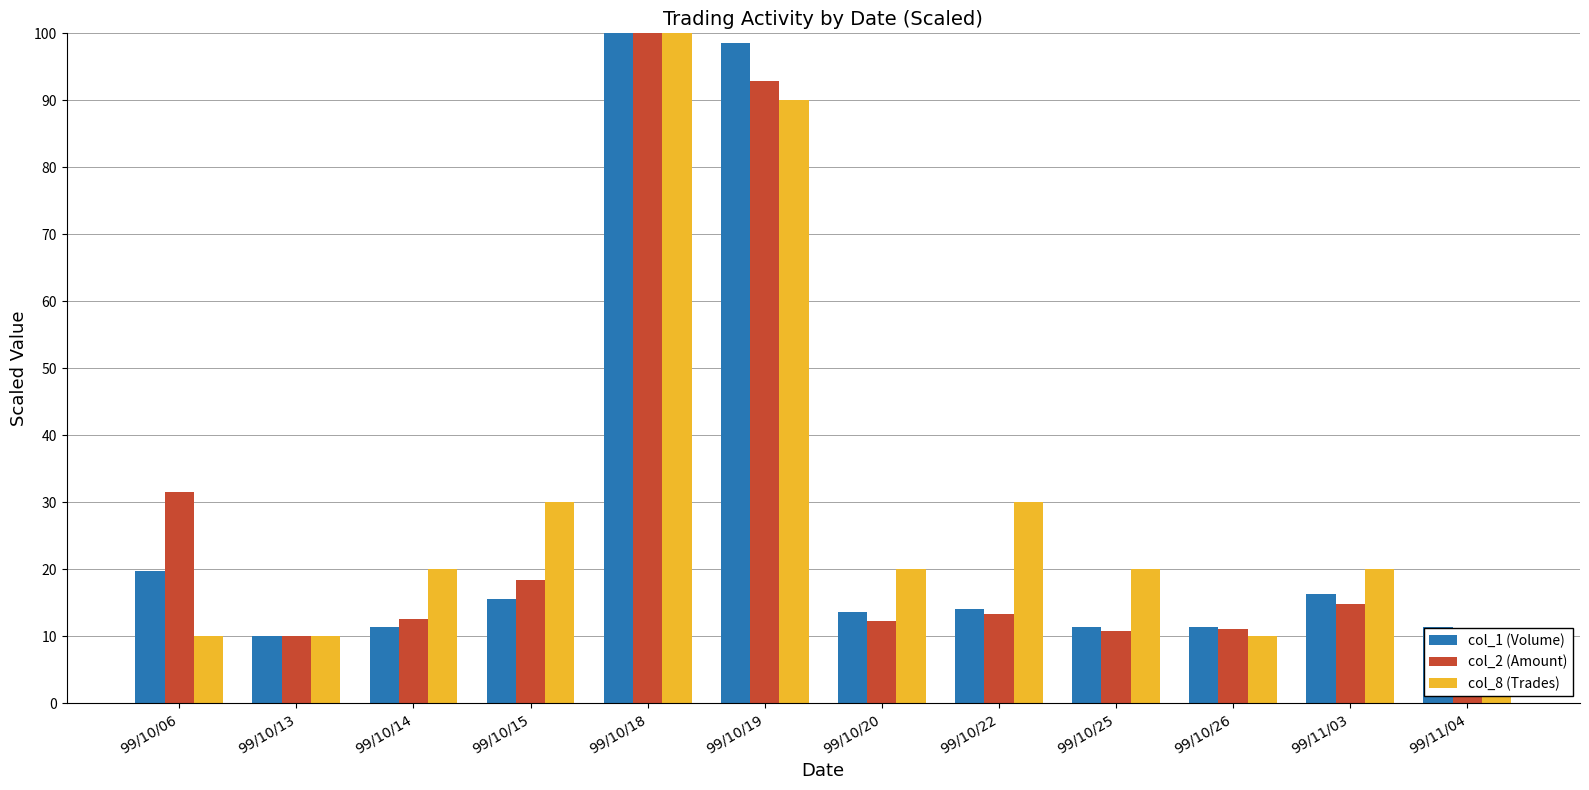

At how many categories does at least one series exceed 43?

2